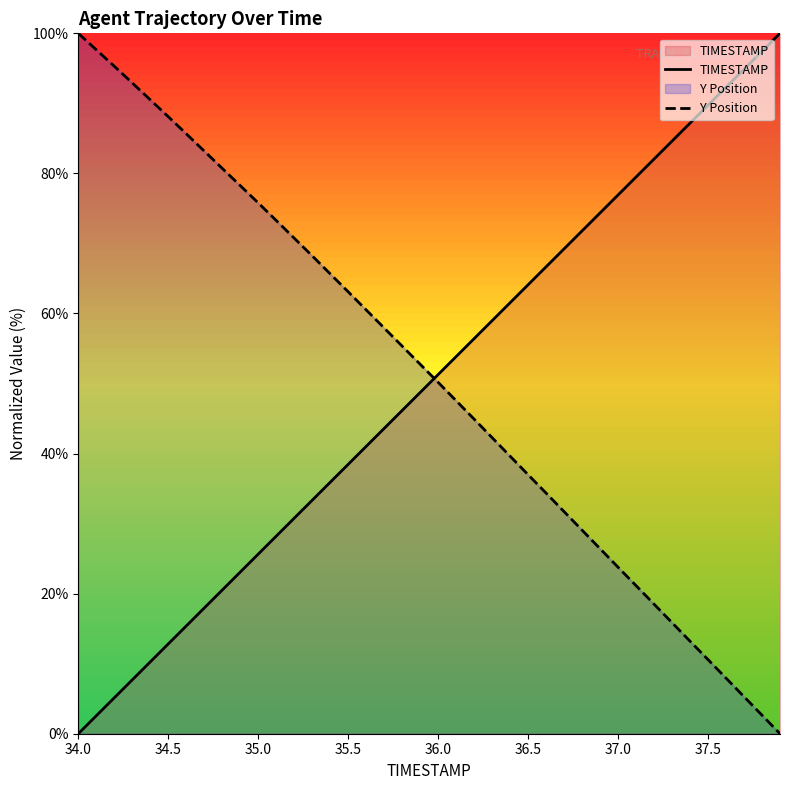

What is the difference between the second highest and minimum values in the Y Position series?

97.7